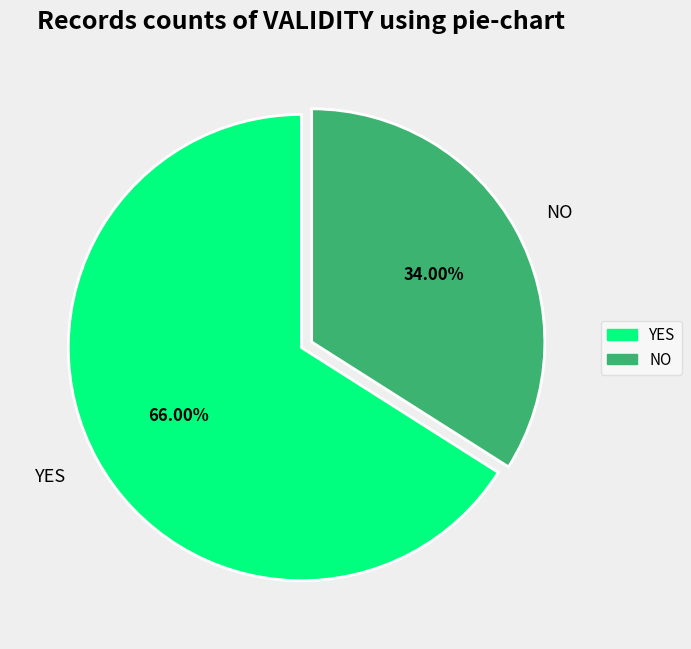

Approximately how many times larger is the value at NO compared to YES?

0.5